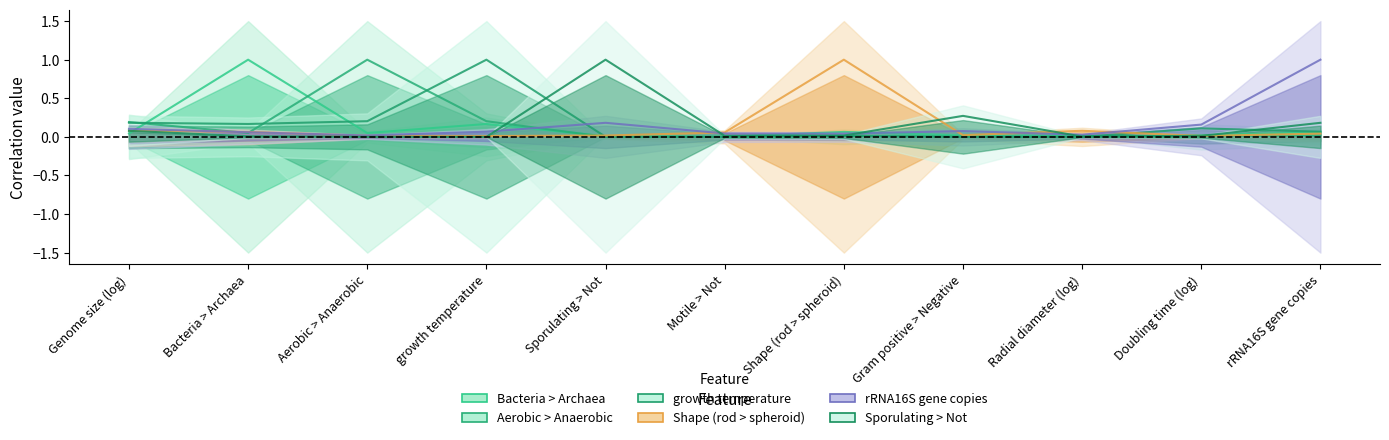

Reading right to left, transcribe all the data shown in this chart.

Bacteria > Archaea: 0.1	0.0	0.0	0.0	0.1	0.0	0.0	0.2	0.1	1.0	0.0
Aerobic > Anaerobic: 0.0	0.0	0.0	0.0	0.0	0.0	0.0	0.2	1.0	0.1	0.2
growth temperature: 0.1	0.1	0.0	0.0	0.0	0.0	0.0	1.0	0.2	0.2	0.2
Shape (rod > spheroid): 0.0	0.0	0.1	0.0	1.0	0.1	0.0	0.0	0.0	0.1	0.1
rRNA16S gene copies: 1.0	0.2	0.0	0.1	0.0	0.0	0.2	0.1	0.0	0.1	0.1
Sporulating > Not: 0.2	0.0	0.0	0.3	0.0	0.0	1.0	0.0	0.0	0.0	0.1